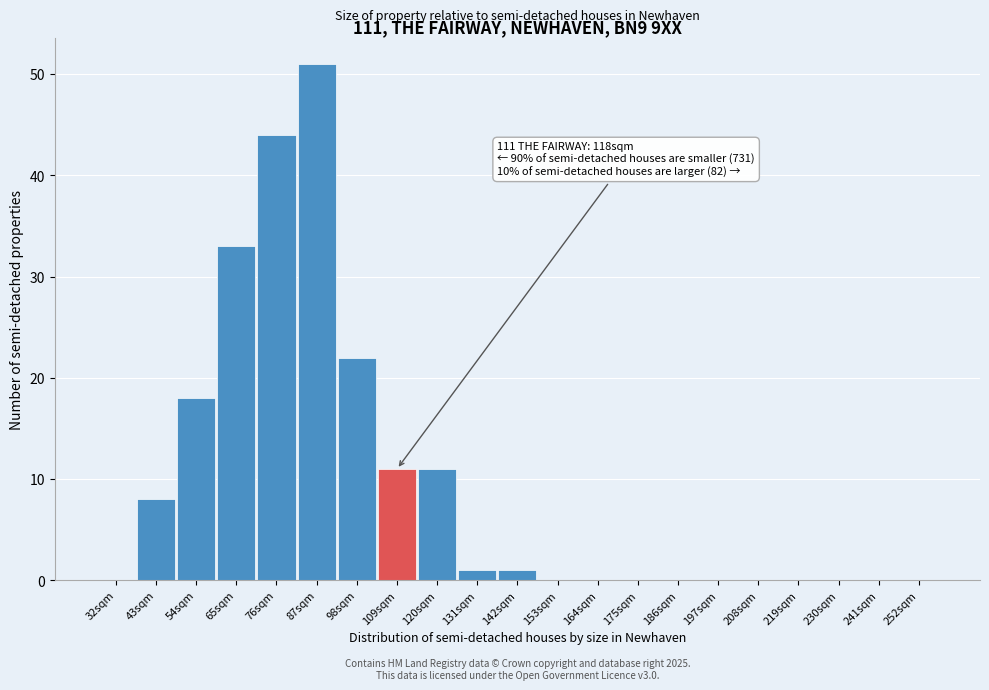

Reading right to left, transcribe all the data shown in this chart.

252sqm=0	241sqm=0	230sqm=0	219sqm=0	208sqm=0	197sqm=0	186sqm=0	175sqm=0	164sqm=0	153sqm=0	142sqm=1	131sqm=1	120sqm=11	109sqm=11	98sqm=22	87sqm=51	76sqm=44	65sqm=33	54sqm=18	43sqm=8	32sqm=0